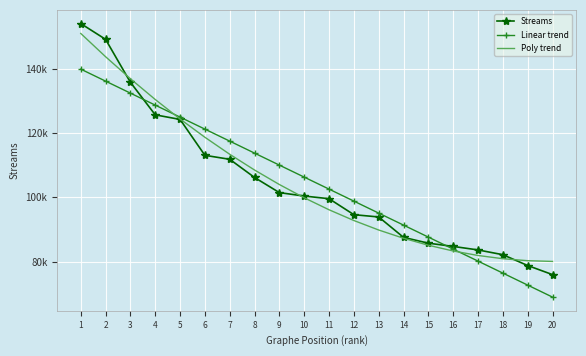

What is the difference between the Poly trend values at 1 and 11?

54735.8